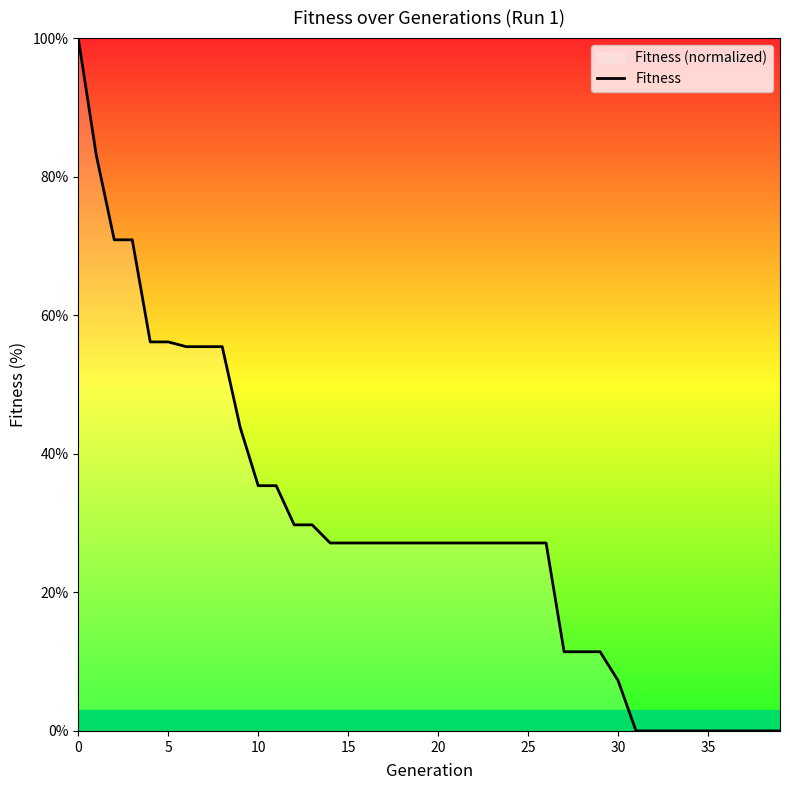

Reading left to right, transcribe all the data shown in this chart.

100.0	83.1	70.9	70.9	56.1	56.1	55.5	55.5	55.5	43.8	35.4	35.4	29.7	29.7	27.1	27.1	27.1	27.1	27.1	27.1	27.1	27.1	27.1	27.1	27.1	27.1	27.1	11.4	11.4	11.4	7.3	0.0	0.0	0.0	0.0	0.0	0.0	0.0	0.0	0.0